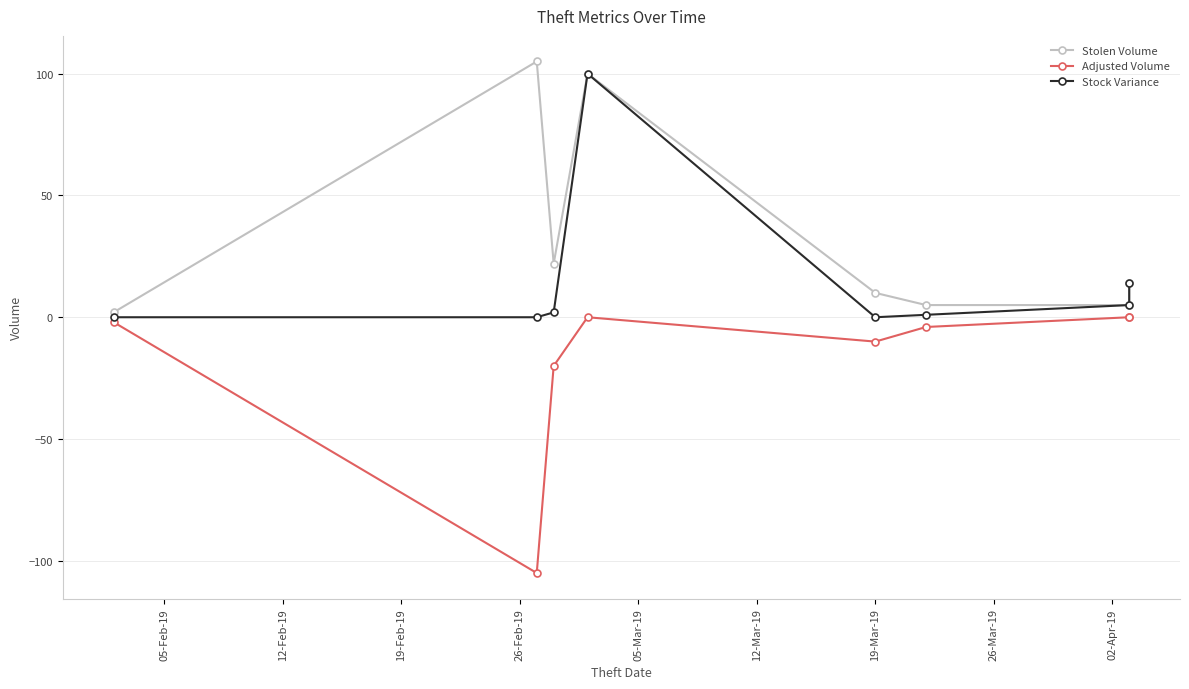

Which category has the lowest value in the Stock Variance series?

05-Feb-19